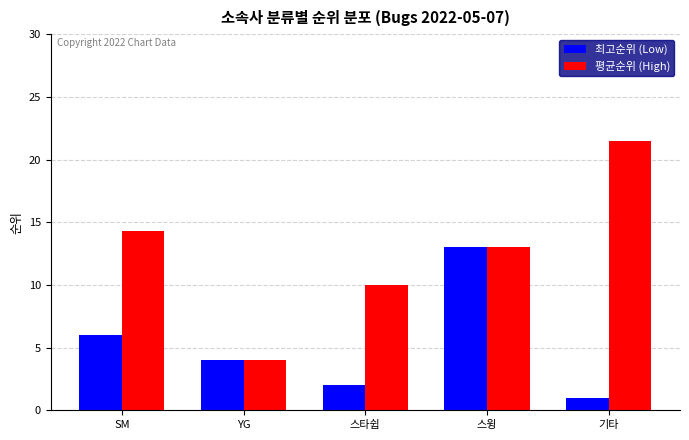

At which category is the sum across all series the highest?

스윙